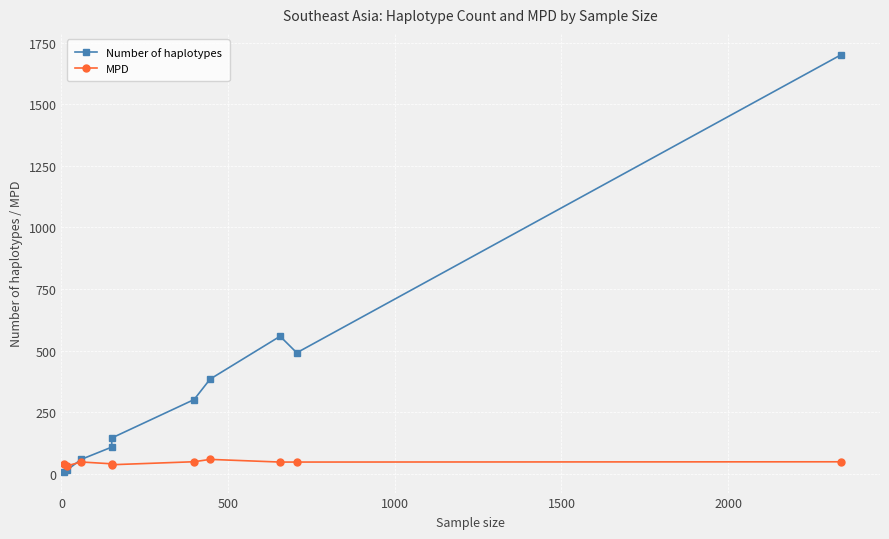

After their last crossing, which series has the higher values: Number of haplotypes or MPD?

Number of haplotypes